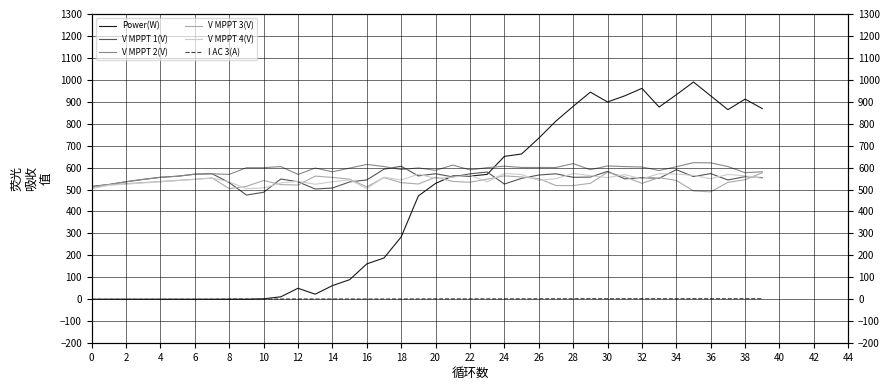

Reading left to right, list all the values displayed in this chart.

Power(W): 0.0	0.0	0.0	0.0	0.0	0.0	0.0	0.0	0.0	0.0	2.0	11.0	50.0	23.0	62.0	89.0	161.0	188.0	284.0	471.0	528.0	562.0	561.0	569.0	651.0	662.0	734.0	812.0	879.0	944.0	899.0	927.0	961.0	876.0	932.0	990.0	927.0	864.0	912.0	869.0
V MPPT 1(V): 514.5	522.9	535.5	546.3	555.8	560.8	570.0	572.0	531.7	474.9	487.5	547.9	535.2	502.3	506.9	534.6	543.7	592.8	606.1	562.0	571.9	557.5	571.7	579.7	525.0	550.9	566.1	571.7	555.7	556.7	582.6	548.8	553.8	551.3	590.3	558.9	572.6	543.5	558.9	554.3
V MPPT 2(V): 512.4	522.7	535.3	546.0	555.5	560.5	569.8	571.7	569.0	599.5	599.5	604.7	568.7	597.9	580.9	597.7	614.4	604.8	590.8	598.6	587.5	611.5	589.5	599.7	606.3	600.6	600.5	600.5	618.2	590.4	607.5	604.6	602.7	586.7	603.8	622.4	621.5	604.7	576.7	580.8
V MPPT 3(V): 508.9	521.3	526.5	531.7	536.8	541.9	547.1	552.8	504.5	514.3	541.4	522.4	520.4	561.2	555.3	547.2	512.3	554.4	531.2	525.2	556.4	537.1	533.1	547.5	562.3	557.2	549.5	518.3	517.8	528.4	578.2	558.4	528.4	554.2	541.4	493.5	489.4	532.7	544.6	576.4
V MPPT 4(V): 503.9	519.2	524.6	529.9	535.1	540.4	546.0	551.9	535.1	503.4	507.3	530.1	537.5	524.1	535.3	544.4	504.1	556.2	543.3	570.2	550.2	556.9	564.9	535.3	573.1	568.4	541.6	549.3	573.2	563.3	554.1	568.1	548.2	572.2	570.3	564.2	549.3	568.9	562.4	551.2
I AC 3(A): 0.0	0.0	0.0	0.0	0.0	0.0	0.0	0.0	1.2	1.1	1.1	1.0	1.2	1.0	1.2	1.1	1.0	1.1	1.2	1.5	1.6	1.7	1.7	1.7	1.8	1.9	2.0	2.2	2.3	2.6	2.2	2.5	2.6	2.4	2.3	2.7	2.4	2.5	2.4	2.5